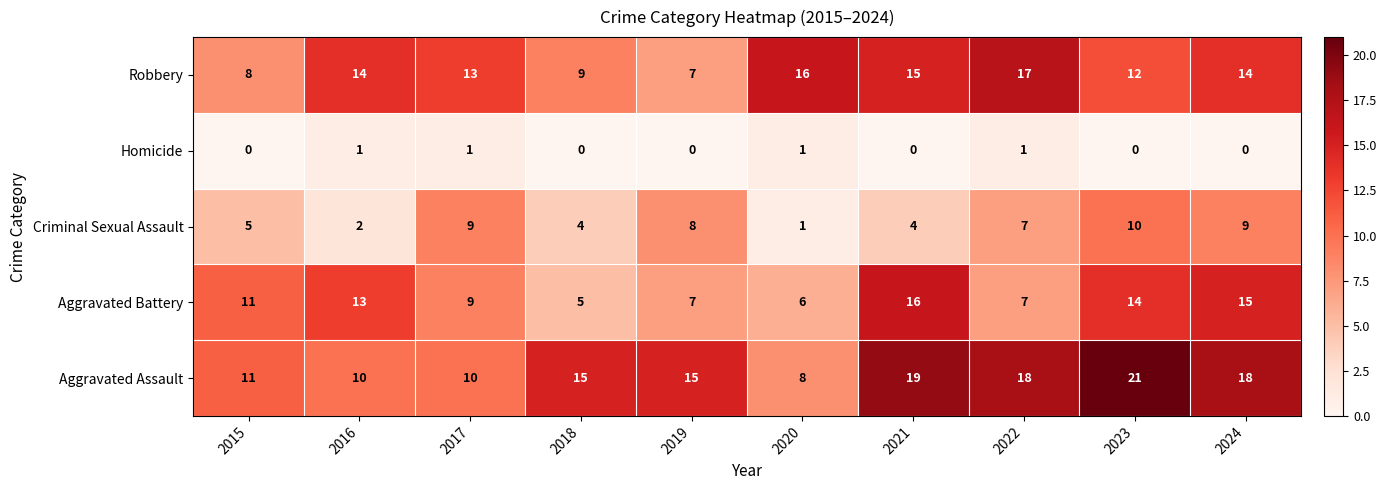

Which series has the largest total across all categories?

Aggravated Assault